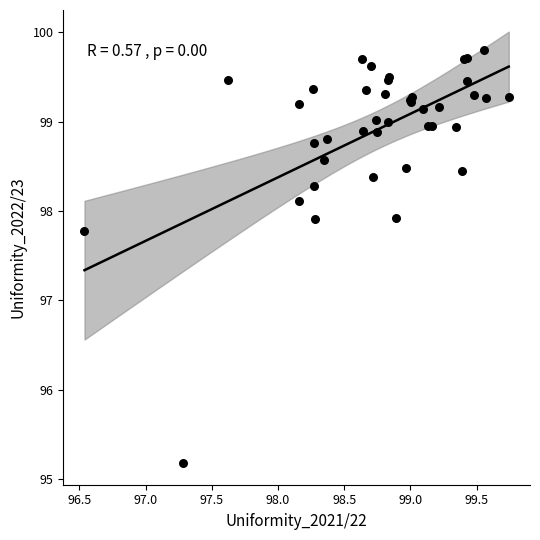

What Y value in the scatter plot is closest to 97?

97.8